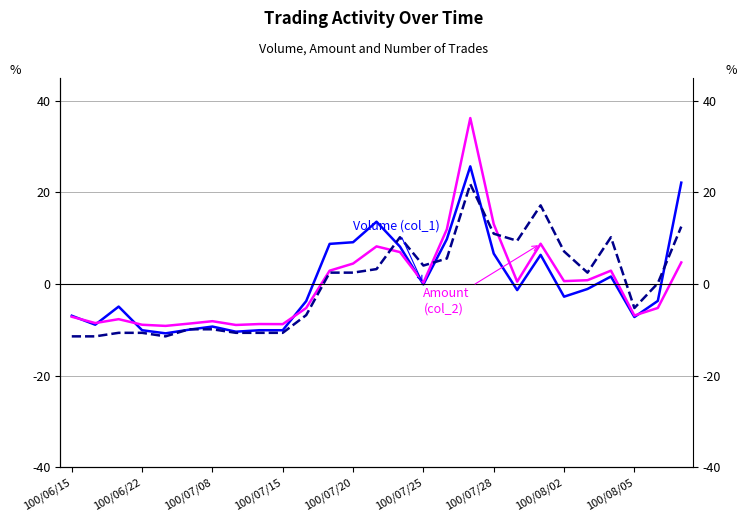

Rank the series by their maximum value, from lowest to highest.

Trades (col_8), Volume (col_1), Amount (col_2)